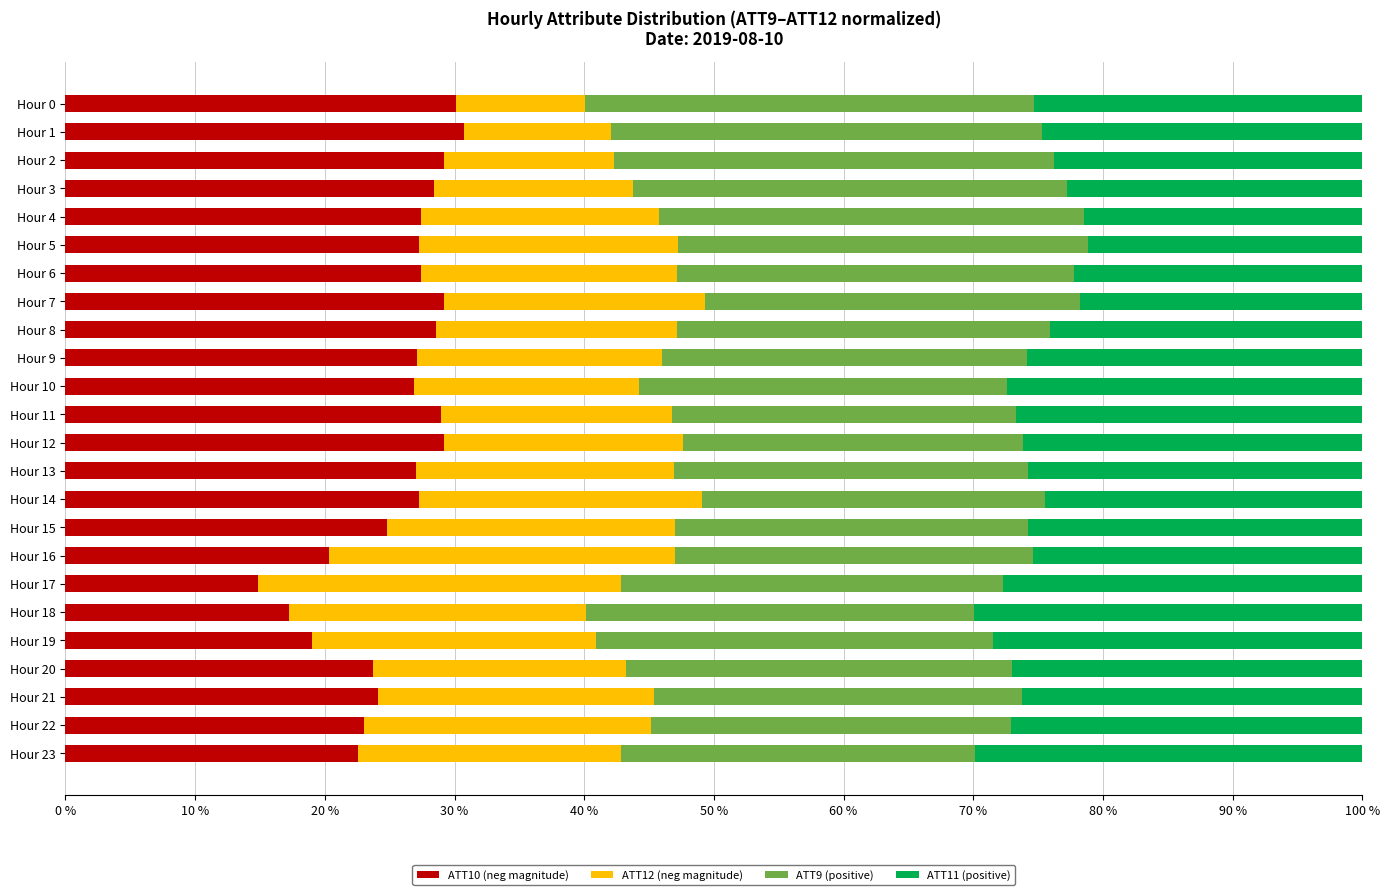

What is the highest value of the ATT10 (neg magnitude) series?

30.8